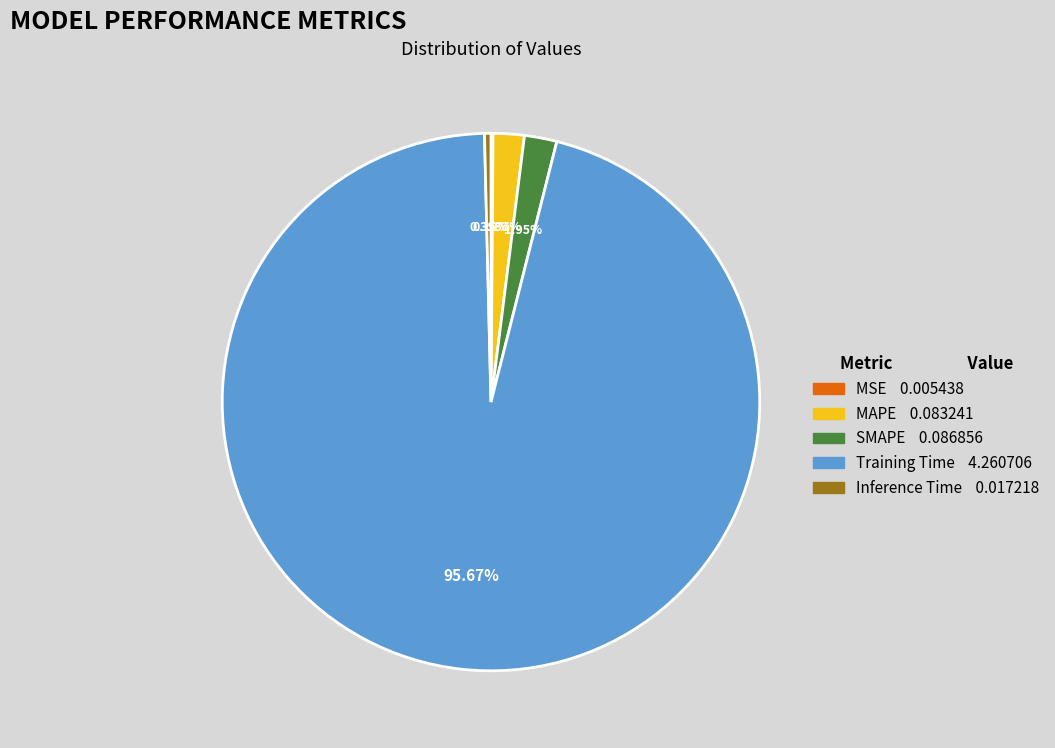

Which has a higher value, Inference Time 0.017218 or Training Time 4.260706?

Training Time 4.260706